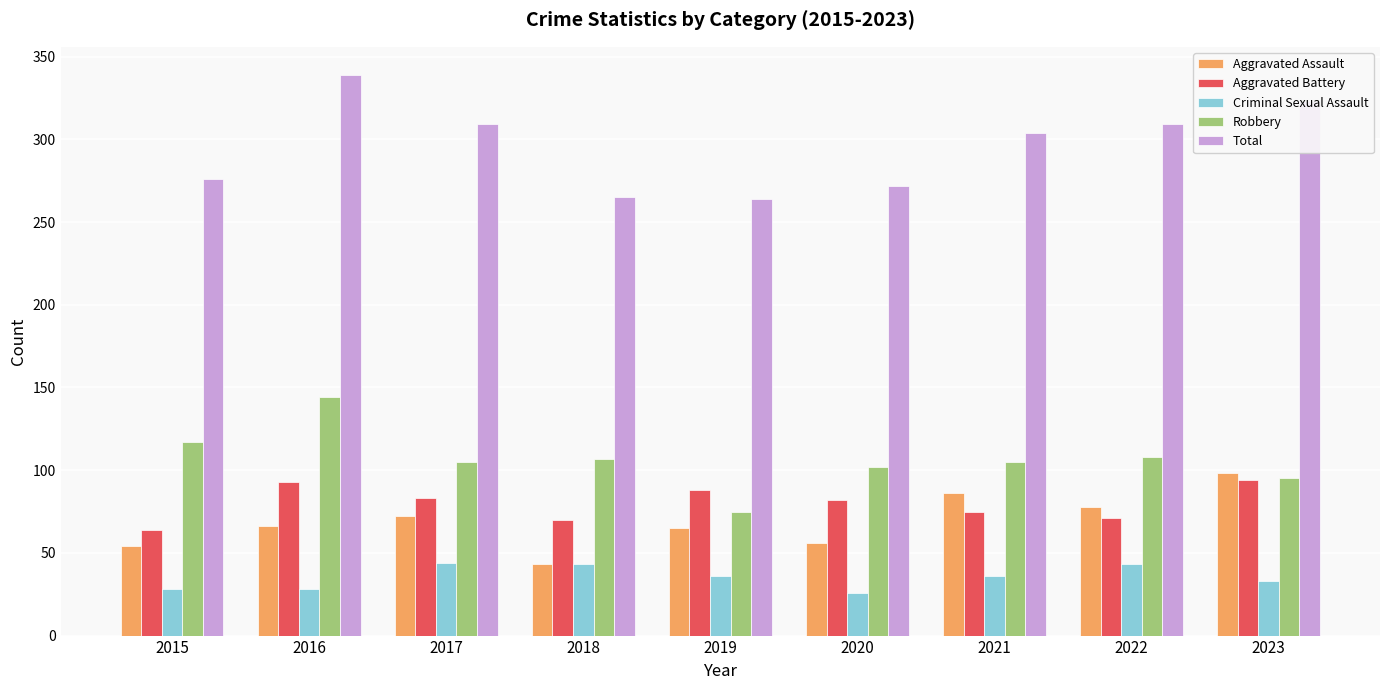

What is the smallest value displayed?

26